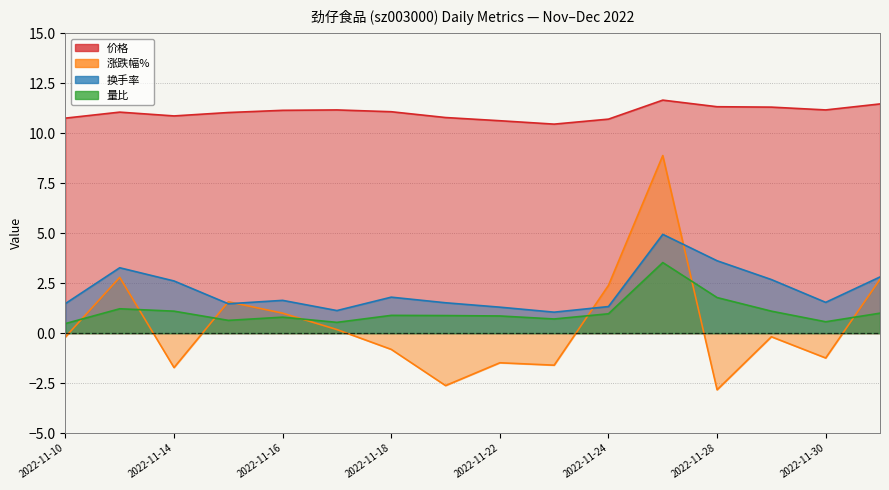

At which label does 价格 reach its minimum?

2022-11-23